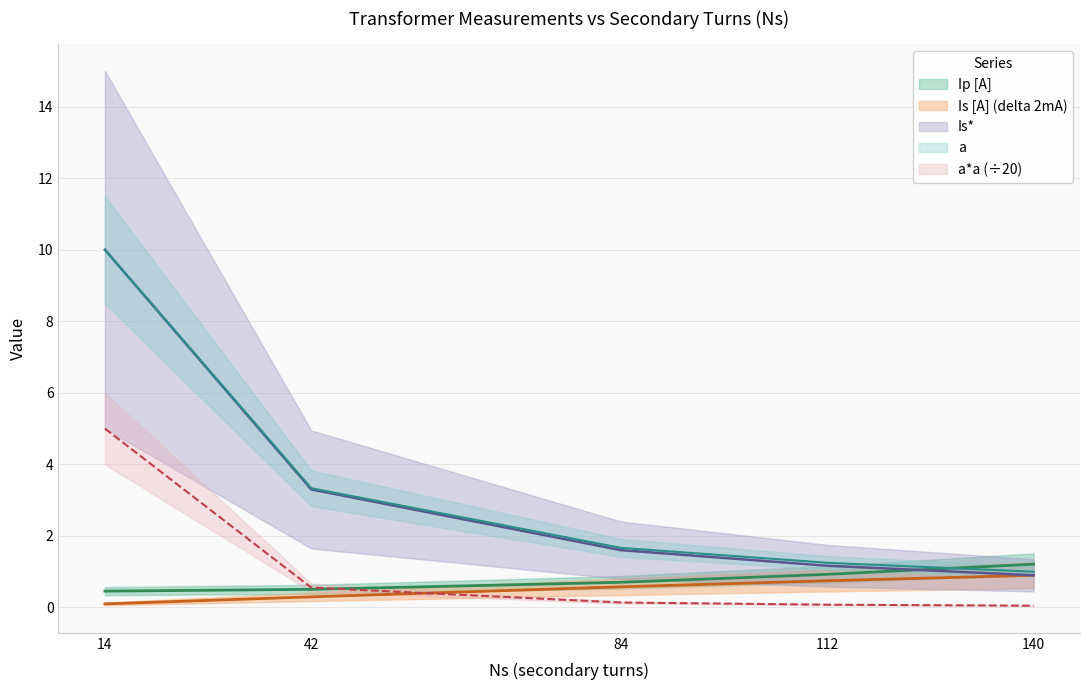

Which category has the highest value in the Ip [A] series?

140